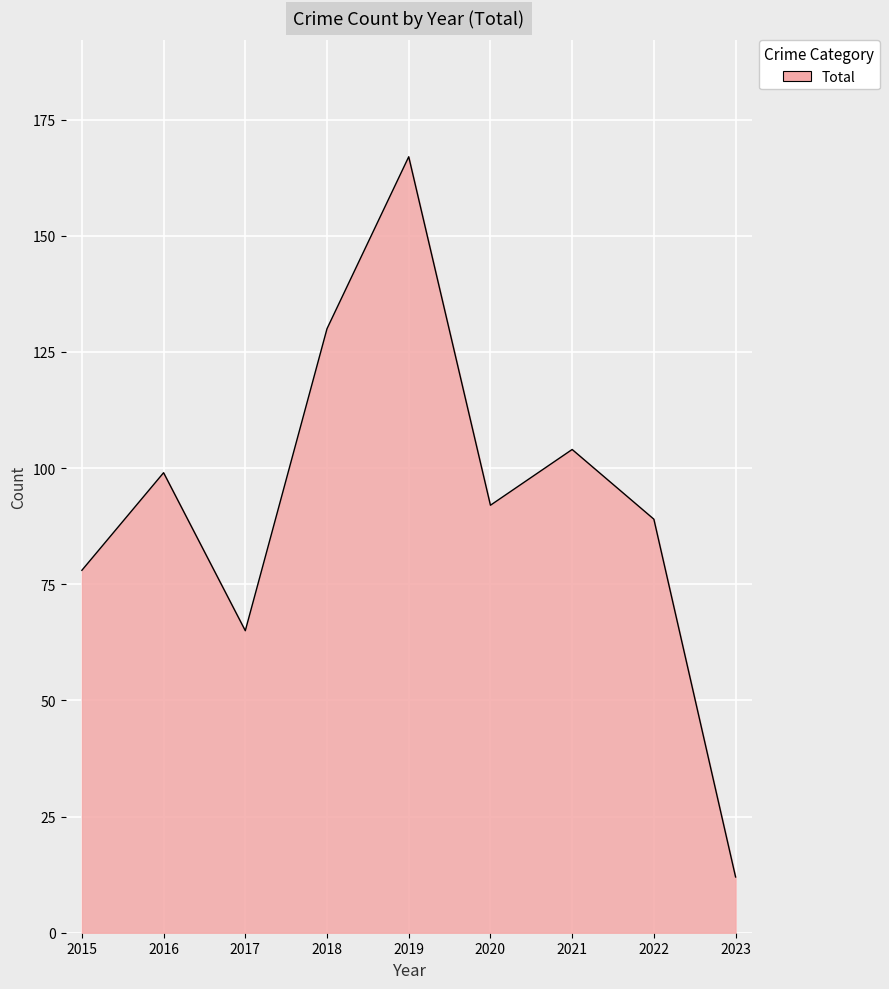

Reading right to left, list all the values displayed in this chart.

2023=12	2022=89	2021=104	2020=92	2019=167	2018=130	2017=65	2016=99	2015=78